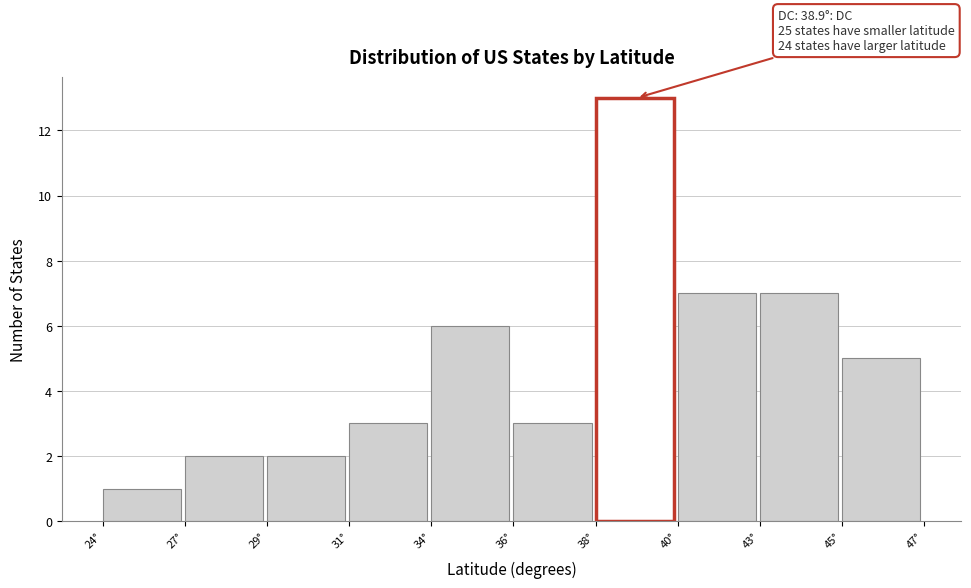

Reading right to left, extract all data points from this chart.

5	7	7	13	3	6	3	2	2	1